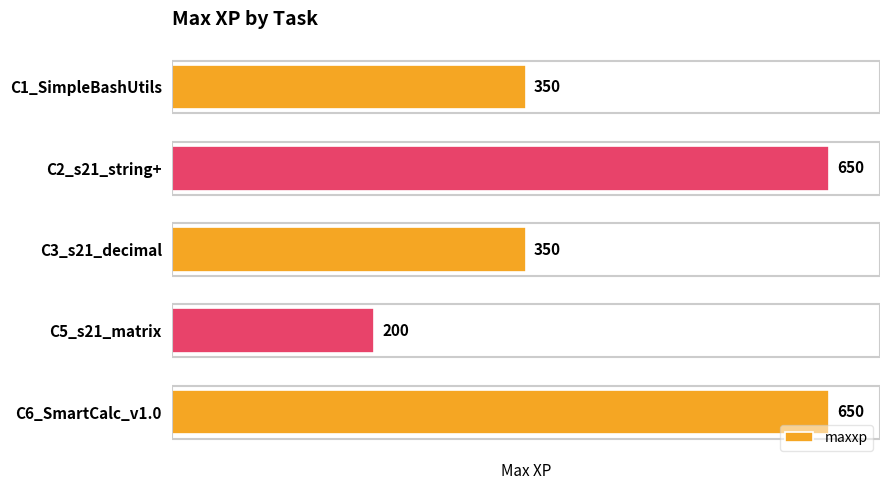

How many bars are there in total?

5